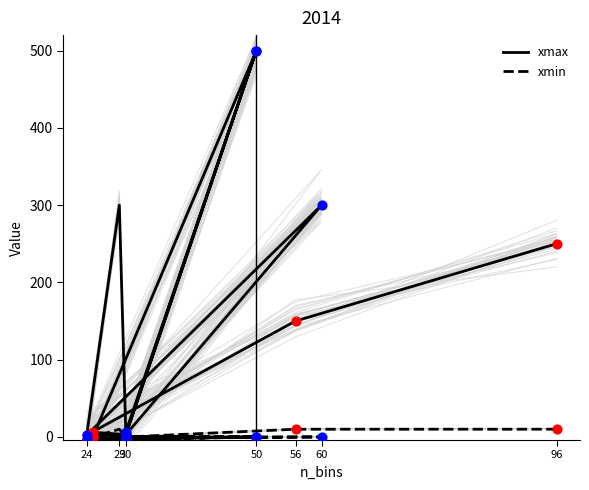

Which series reaches the maximum Y coordinate?

xmax